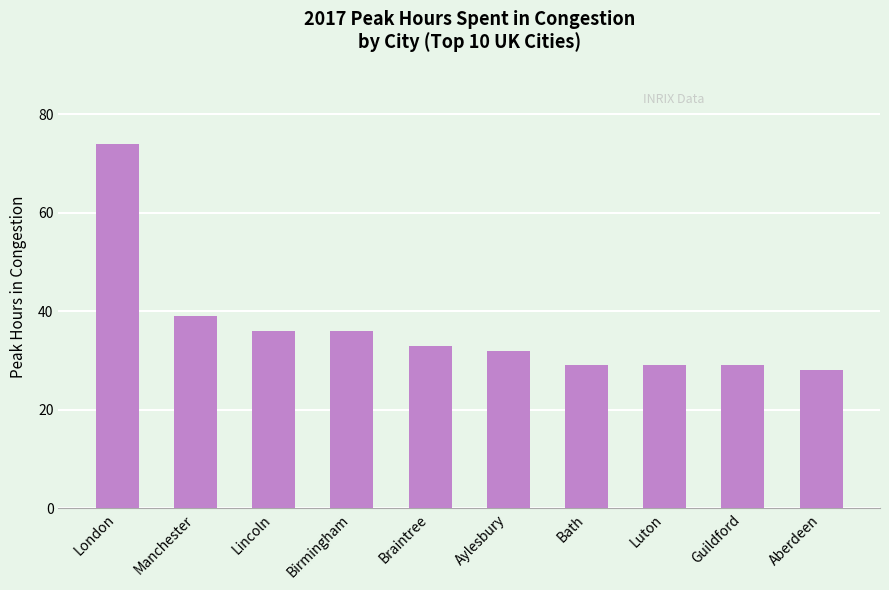

Reading left to right, list all the values displayed in this chart.

London=74	Manchester=39	Lincoln=36	Birmingham=36	Braintree=33	Aylesbury=32	Bath=29	Luton=29	Guildford=29	Aberdeen=28